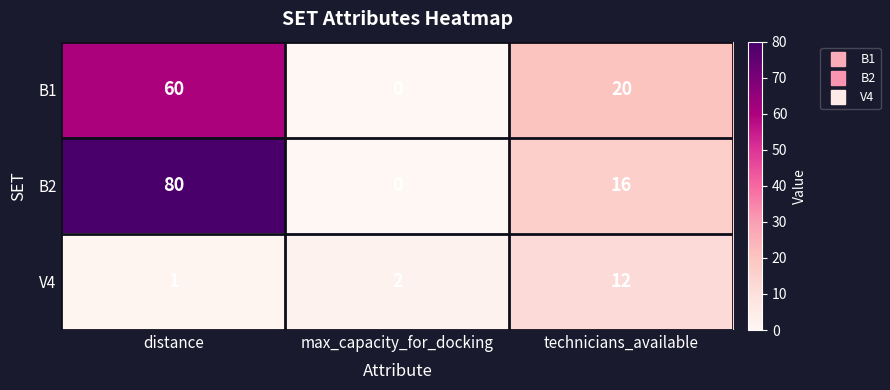

How many series are shown in this chart?

3